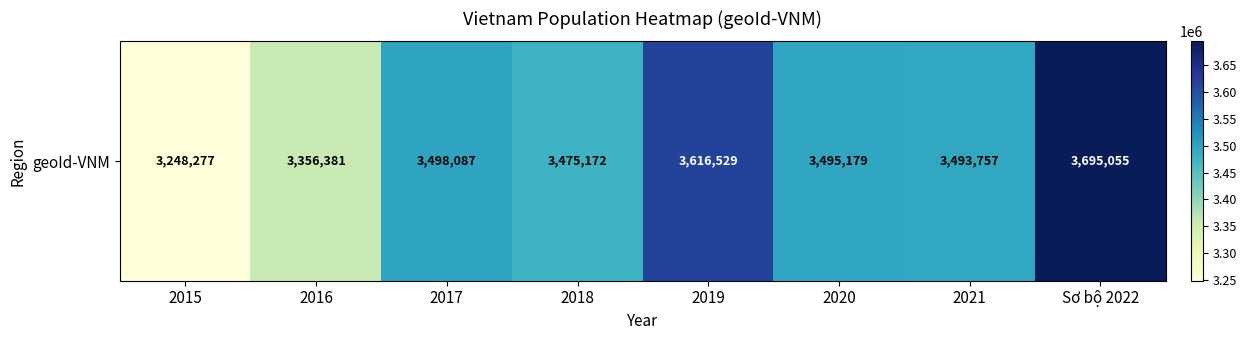

List the labels in order of value, smallest first.

2015, 2016, 2018, 2021, 2020, 2017, 2019, Sơ bộ 2022